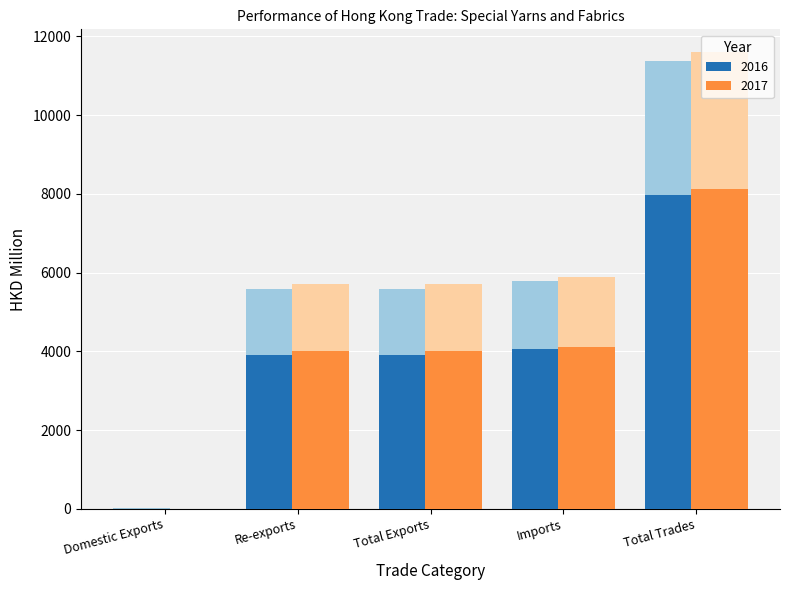

Rank the series by their maximum value, from highest to lowest.

2017, 2016